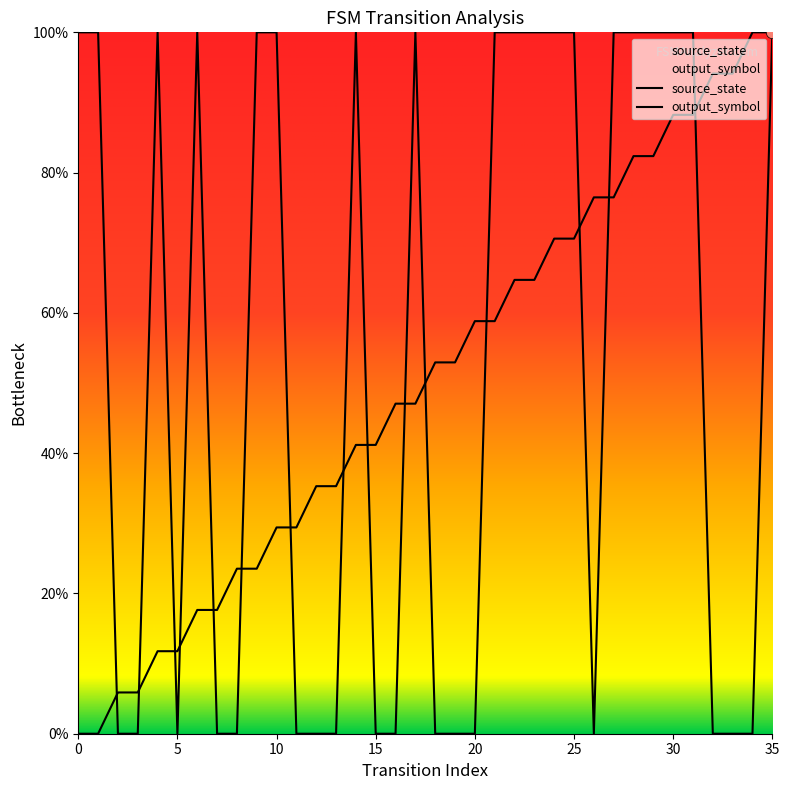

Which series has the widest spread of Y values?

source_state